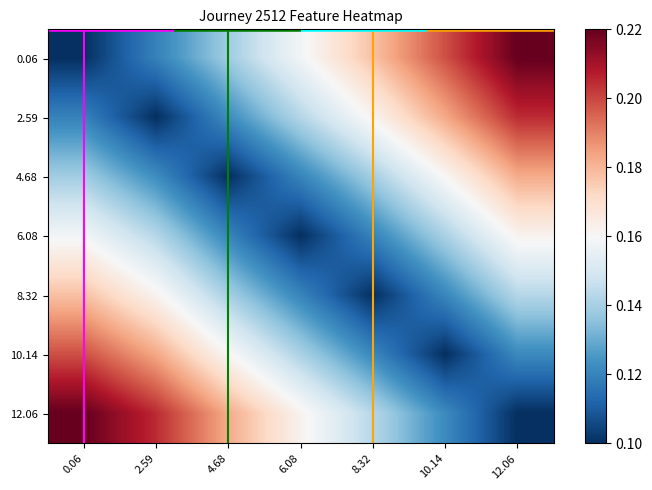

Reading left to right, transcribe all the data shown in this chart.

timestamp_minutes: 0.06=0.1	2.59=0.1	4.68=0.1	6.08=0.2	8.32=0.2	10.14=0.2	12.06=0.2
latitude: 0.06=0.2	2.59=0.2	4.68=0.2	6.08=0.2	8.32=0.1	10.14=0.1	12.06=0.1
eta_remaining_minutes: 0.06=0.1	2.59=0.1	4.68=0.1	6.08=0.1	8.32=0.2	10.14=0.2	12.06=0.2